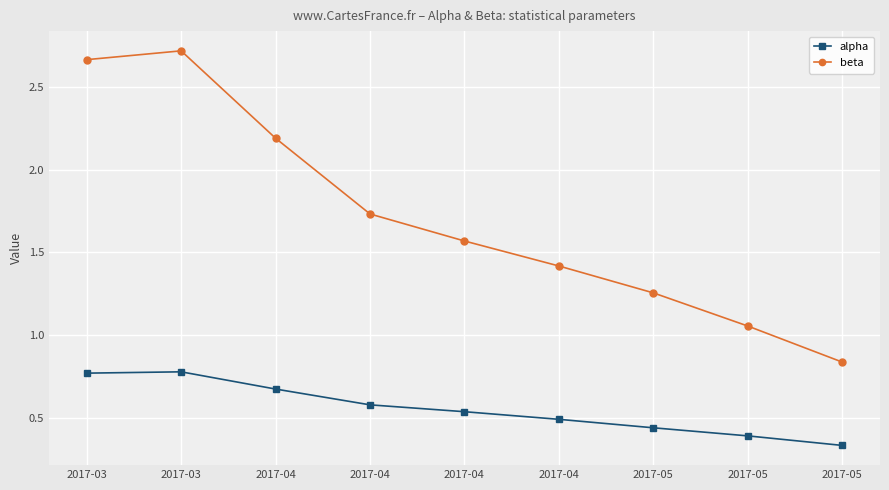

List the series in order of their overall mean, lowest first.

alpha, beta